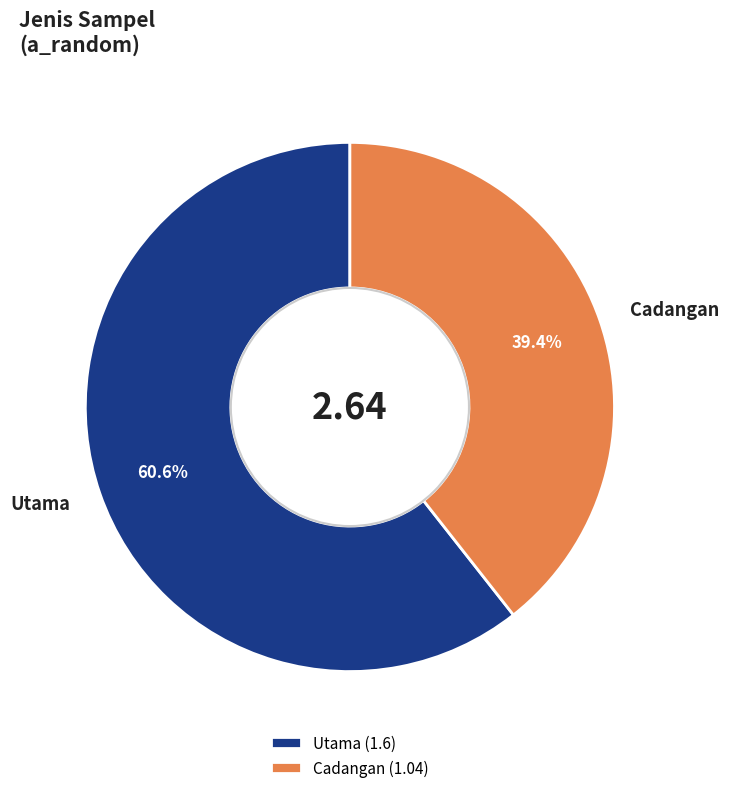

Which slice is the largest?

Utama